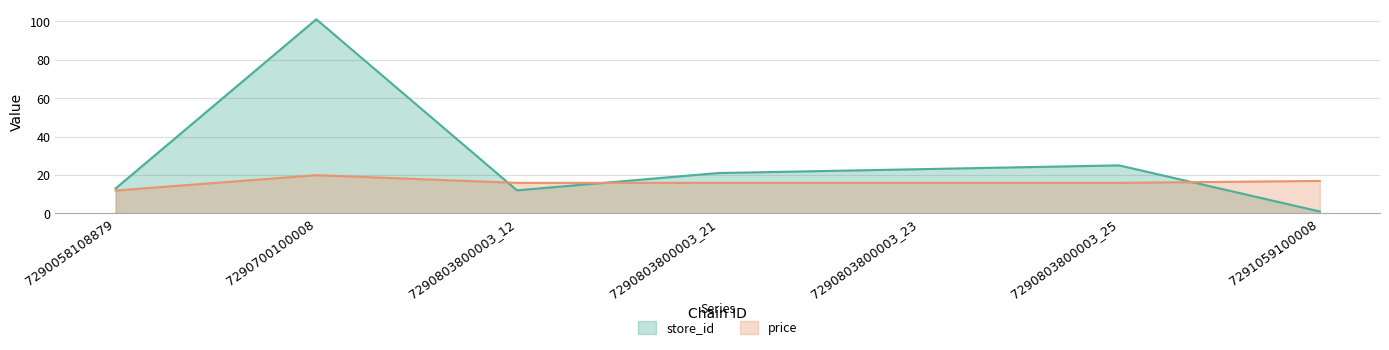

What is the highest value of the price series?

19.9